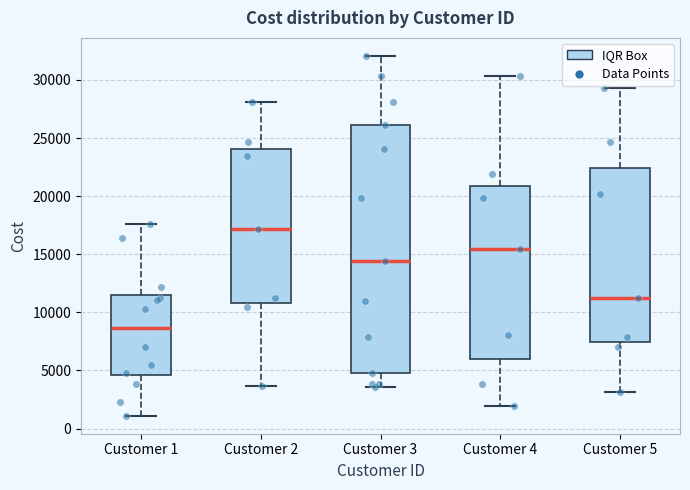

Comparing the boxes themselves (not the whiskers), which one is the tallest?

Customer 3